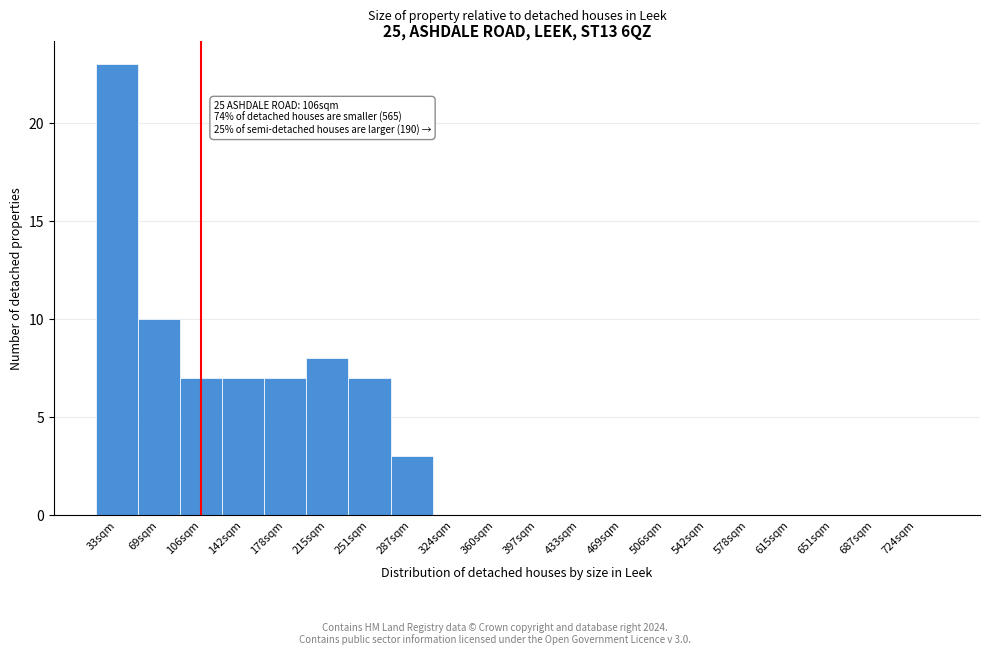

Reading right to left, list all the values displayed in this chart.

724sqm=0	687sqm=0	651sqm=0	615sqm=0	578sqm=0	542sqm=0	506sqm=0	469sqm=0	433sqm=0	397sqm=0	360sqm=0	324sqm=0	287sqm=3	251sqm=7	215sqm=8	178sqm=7	142sqm=7	106sqm=7	69sqm=10	33sqm=23